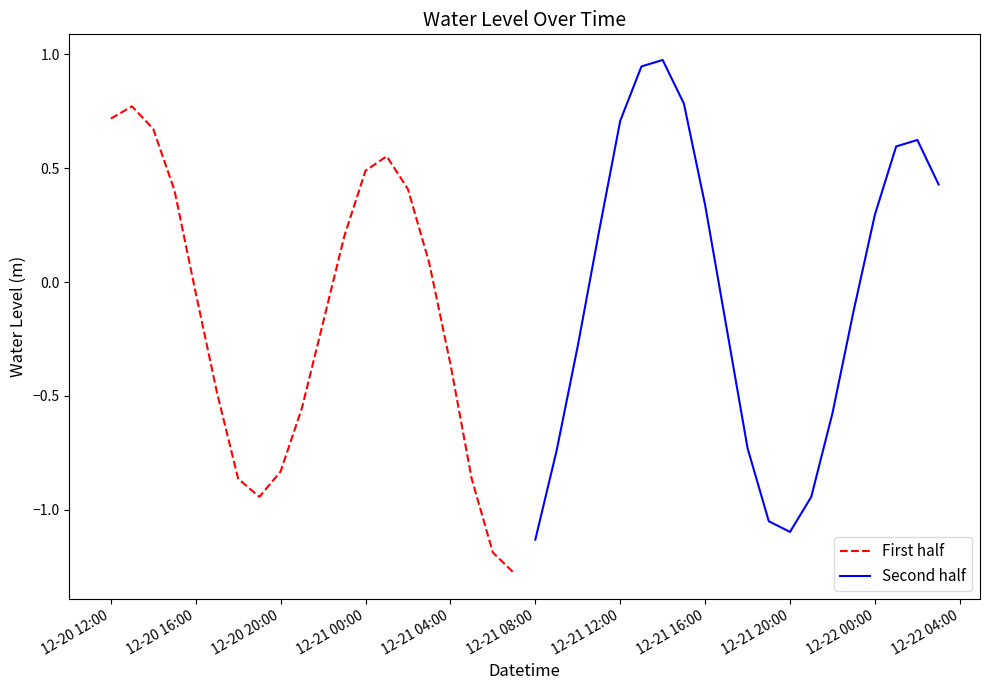

Reading right to left, list all the values displayed in this chart.

First half: -1.3	-1.2	-0.9	-0.4	0.1	0.4	0.6	0.5	0.2	-0.2	-0.6	-0.8	-0.9	-0.9	-0.5	-0.0	0.4	0.7	0.8	0.7
Second half: 0.4	0.6	0.6	0.3	-0.1	-0.6	-0.9	-1.1	-1.1	-0.7	-0.2	0.3	0.8	1.0	0.9	0.7	0.2	-0.3	-0.7	-1.1